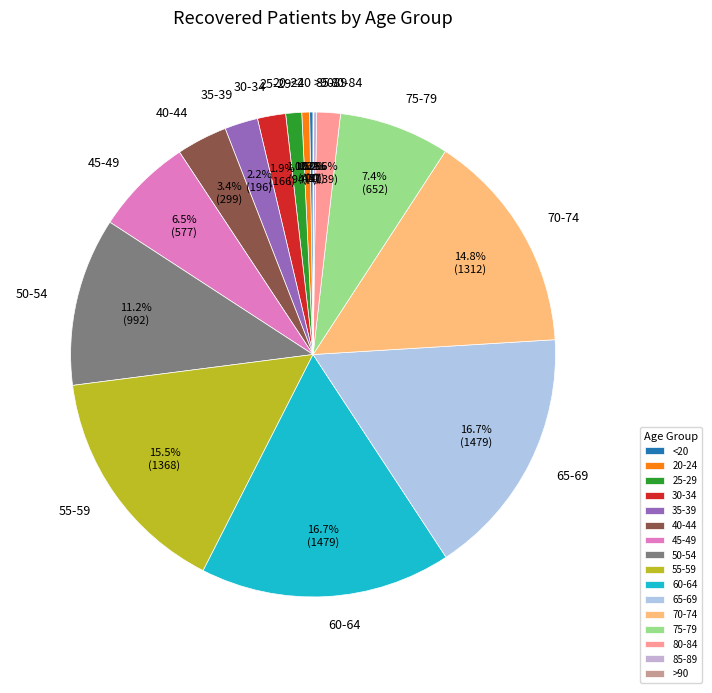

To the nearest percent, what percentage of the pie is 40-44?

3%